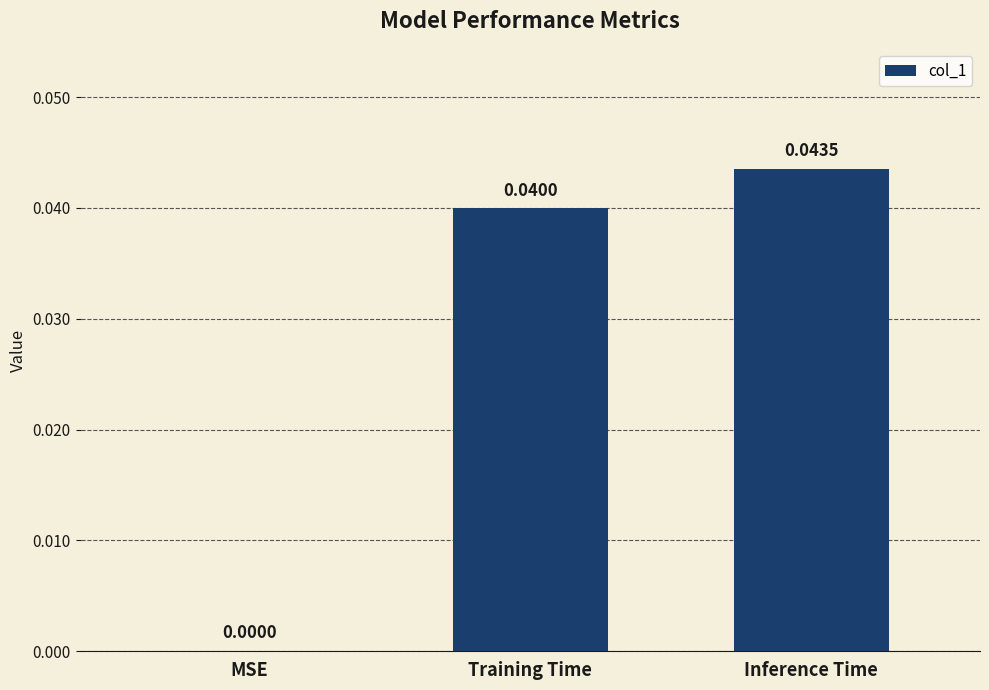

At which label is the value closest to 0?

MSE